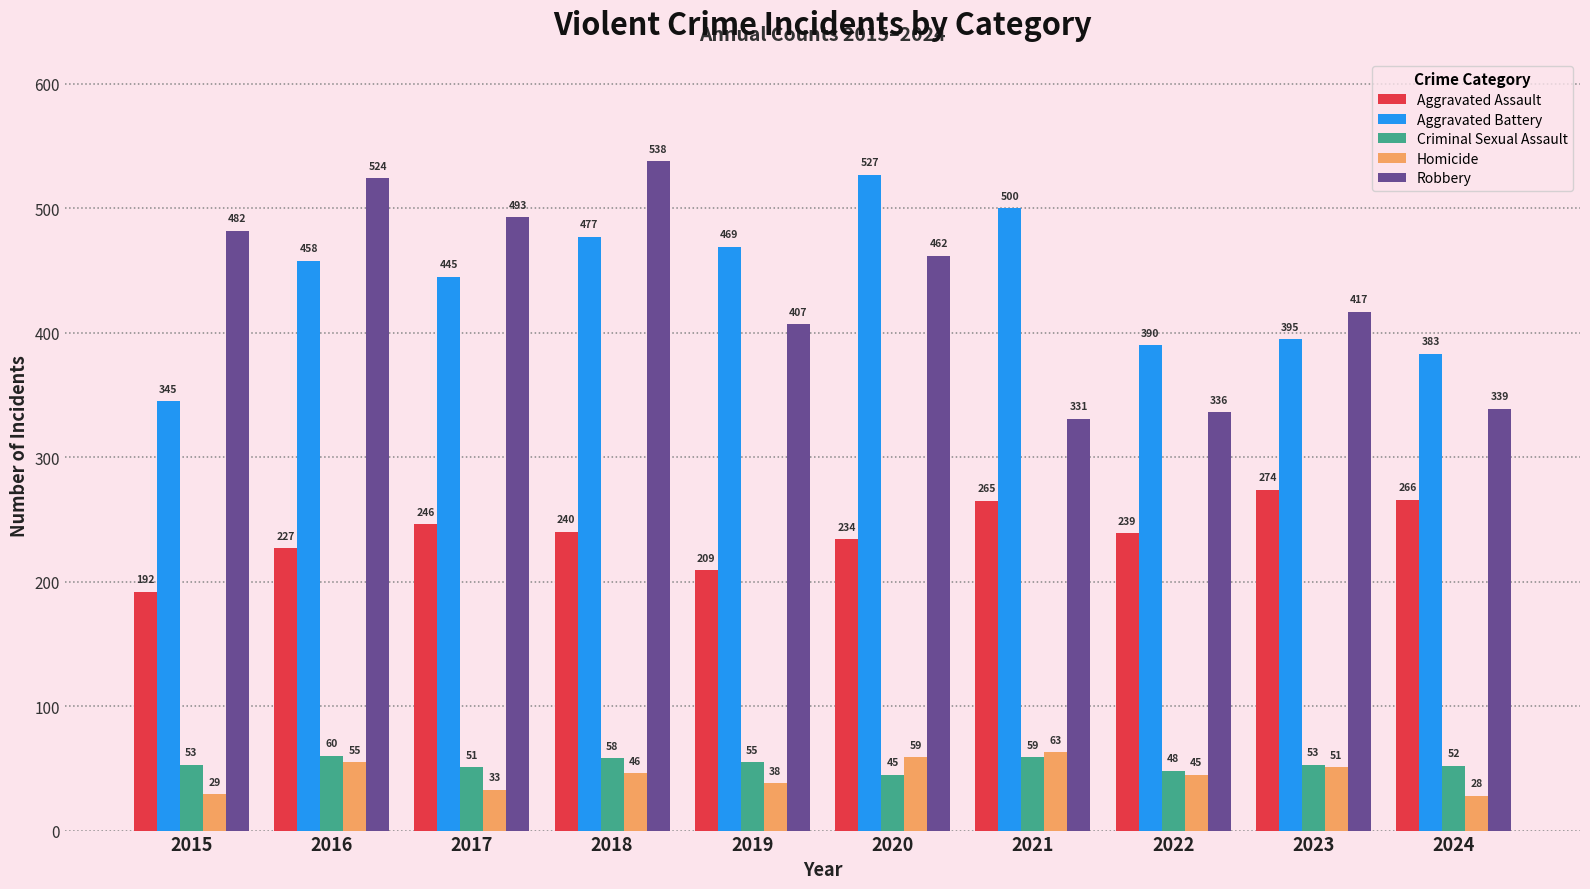

What is the maximum value shown in the chart?

538